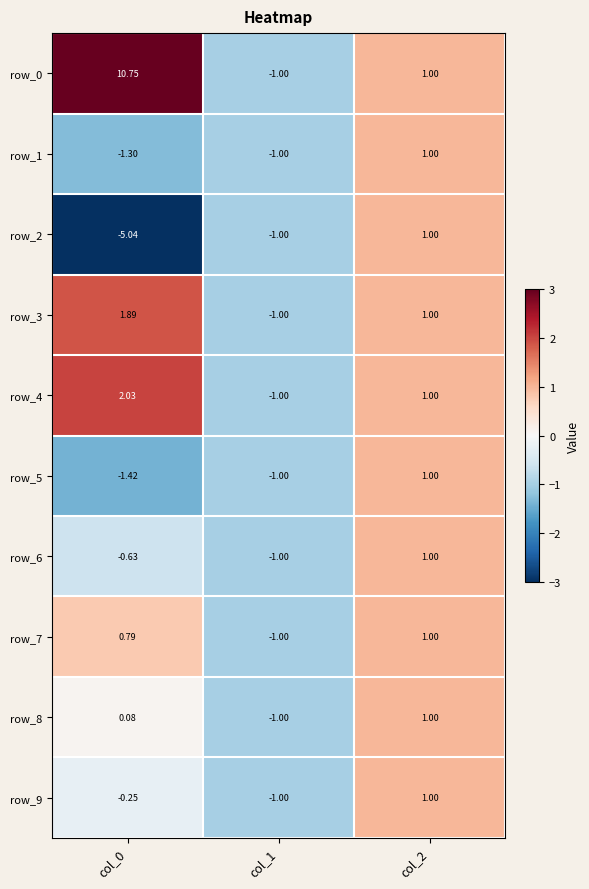

What is the minimum value for row_9?

-1.0